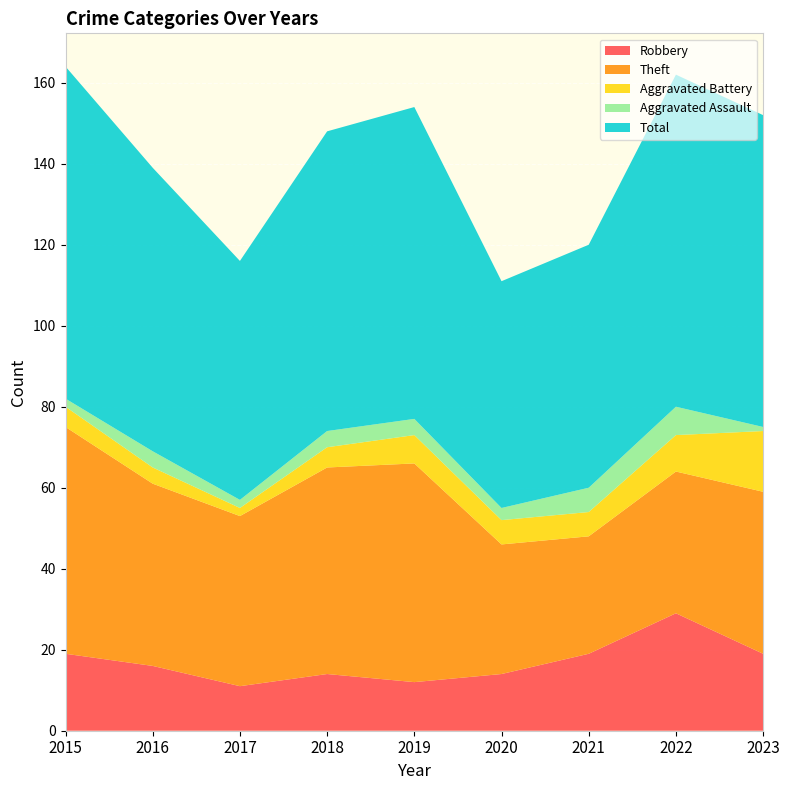

Reading left to right, list all the values displayed in this chart.

Robbery: 2015=19	2016=16	2017=11	2018=14	2019=12	2020=14	2021=19	2022=29	2023=19
Theft: 2015=56	2016=45	2017=42	2018=51	2019=54	2020=32	2021=29	2022=35	2023=40
Aggravated Battery: 2015=5	2016=4	2017=2	2018=5	2019=7	2020=6	2021=6	2022=9	2023=15
Aggravated Assault: 2015=2	2016=4	2017=2	2018=4	2019=4	2020=3	2021=6	2022=7	2023=1
Total: 2015=82	2016=70	2017=59	2018=74	2019=77	2020=56	2021=60	2022=82	2023=77